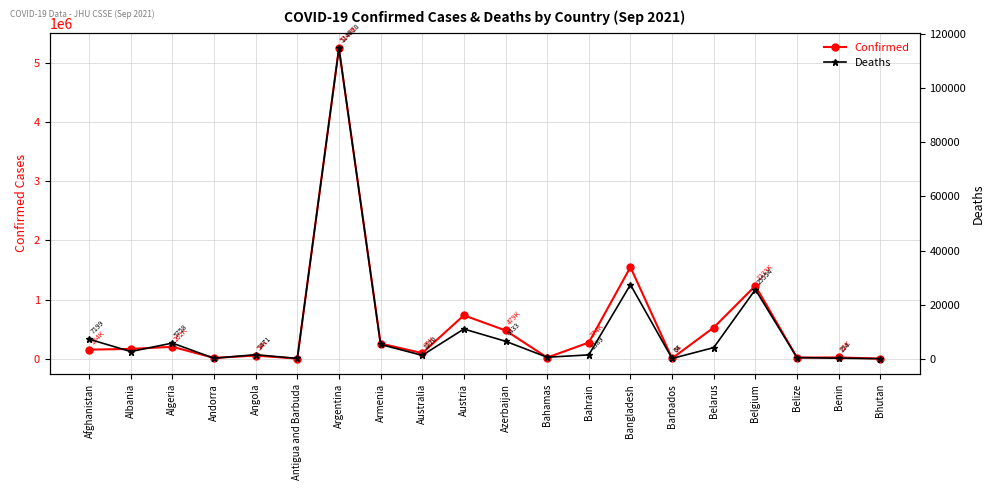

Count the number of categories in the chart.

20